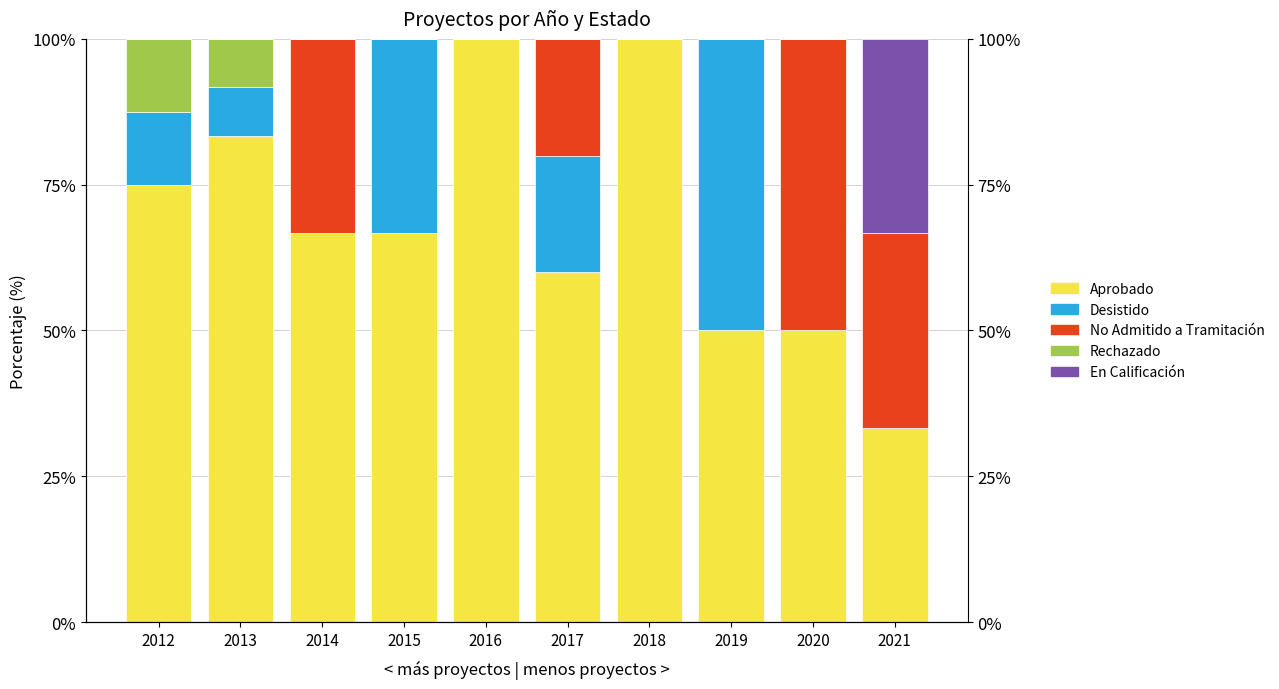

Is it true that Rechazado equals 3.8 at 2014?

False